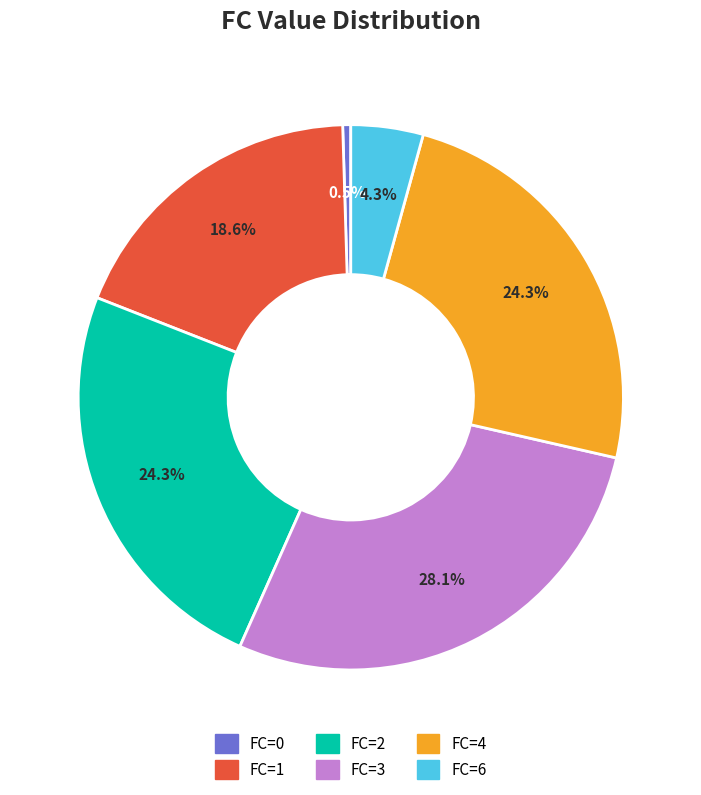

Count the number of slices in the pie.

6